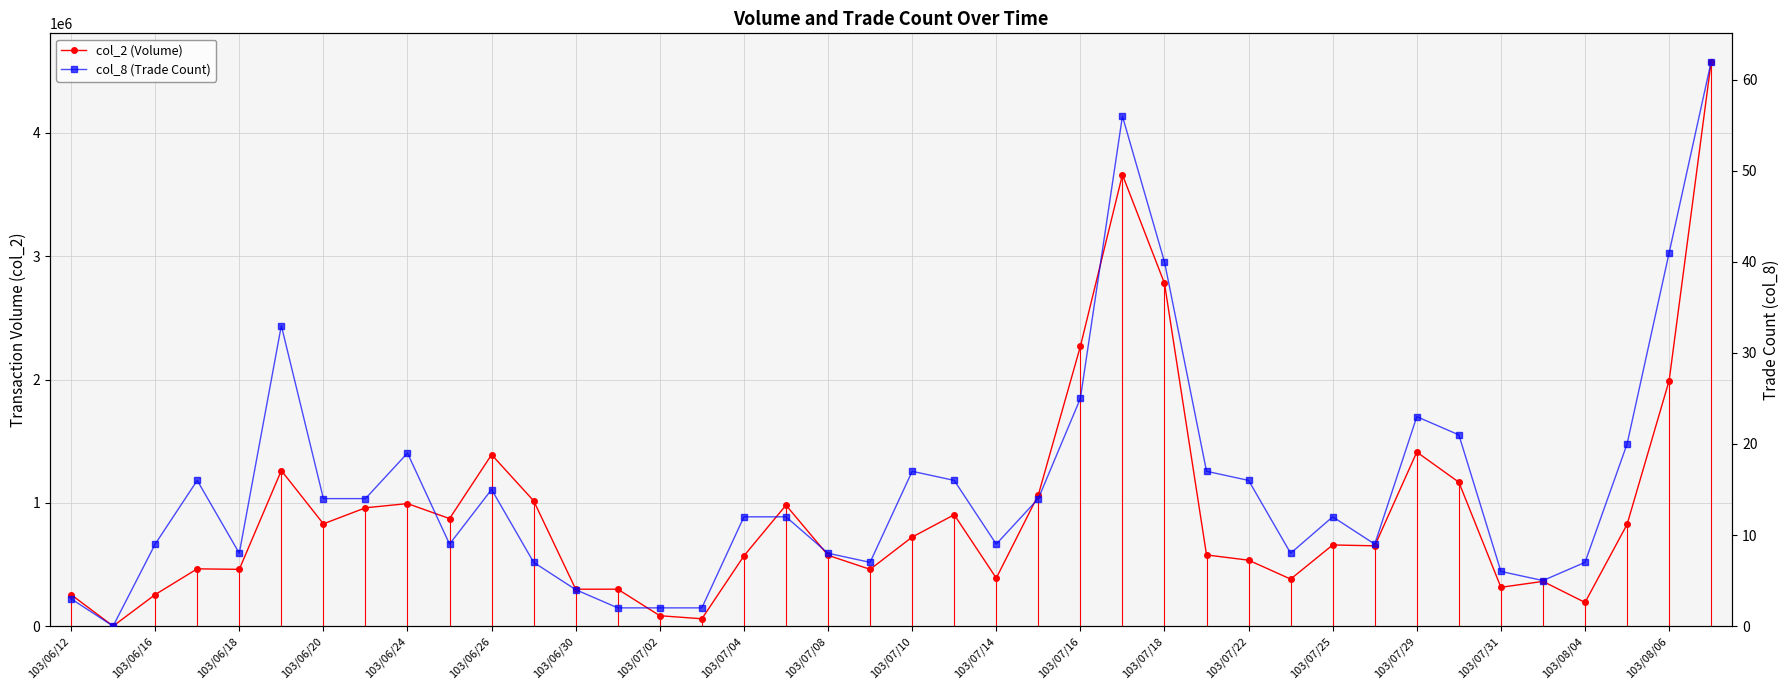

What is the value of the col_8 (Trade Count) point at the 30th from the left?

8